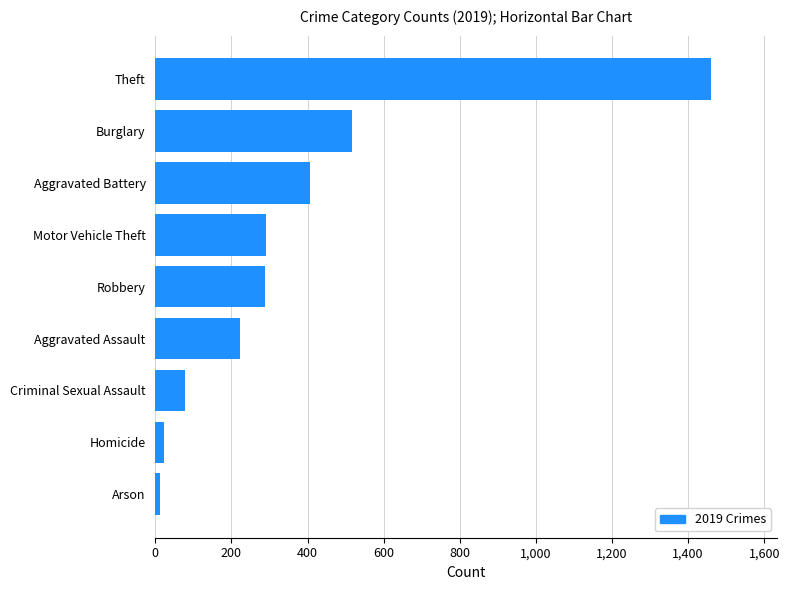

Read the value at Robbery.

287